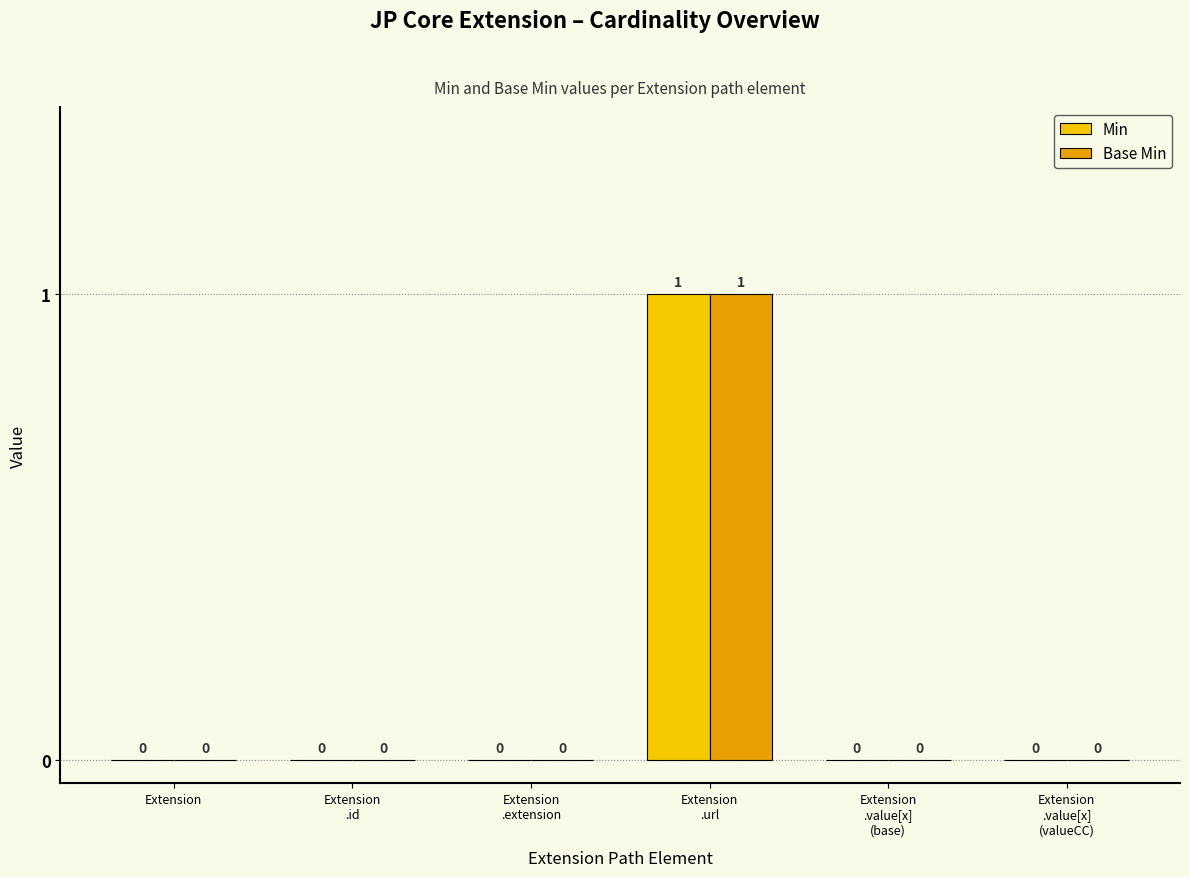

Is it true that Min equals -1 at Extension?

False